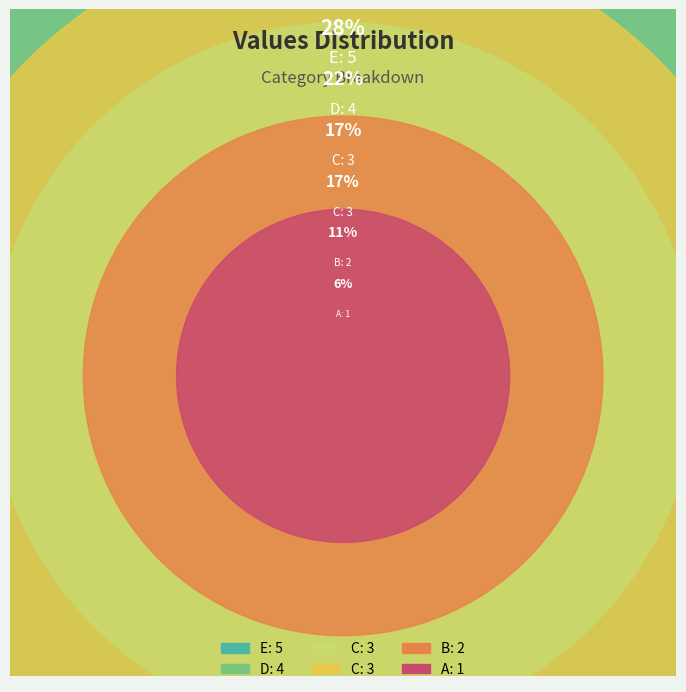

What percentage is the D slice, to the nearest percent?

22%